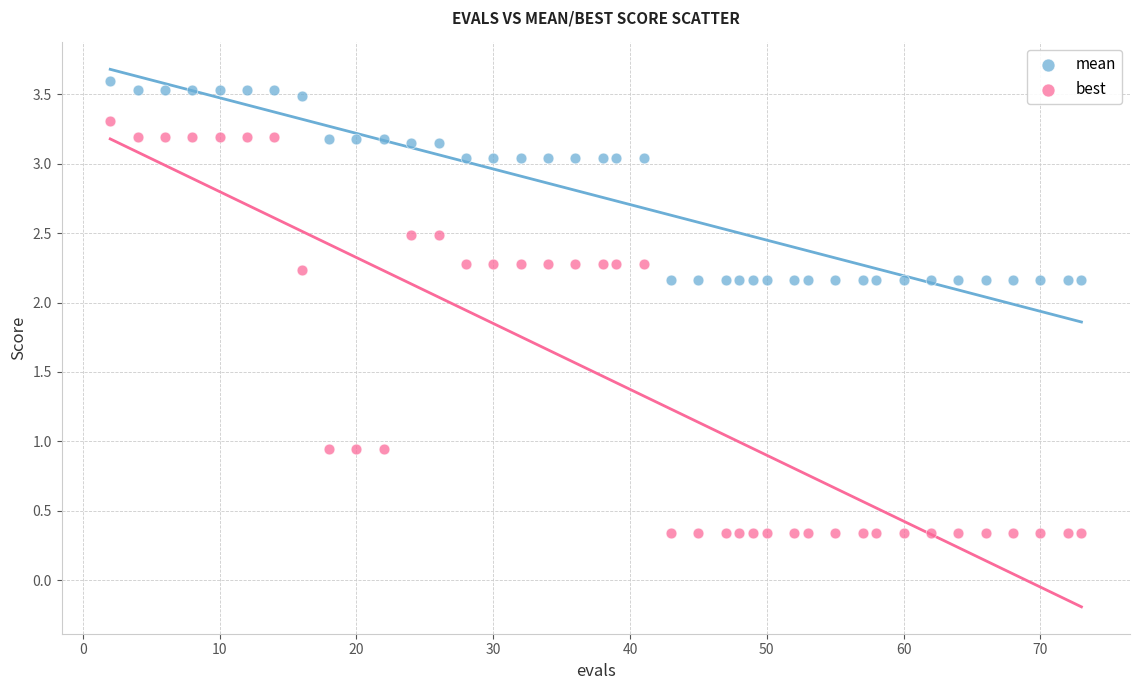

Which series has the widest spread of Y values?

best